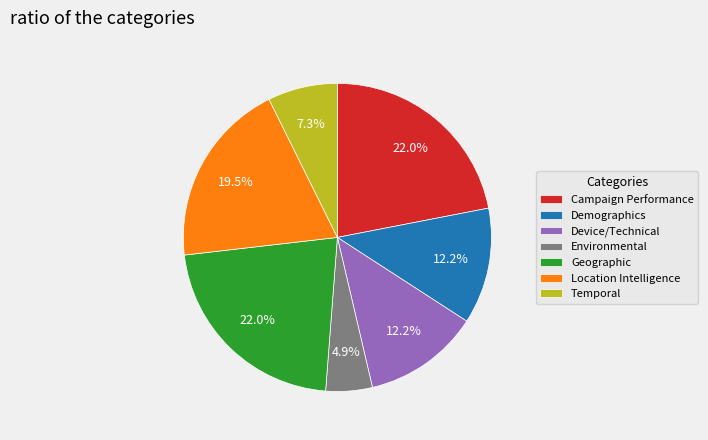

Does any single category account for the majority?

No